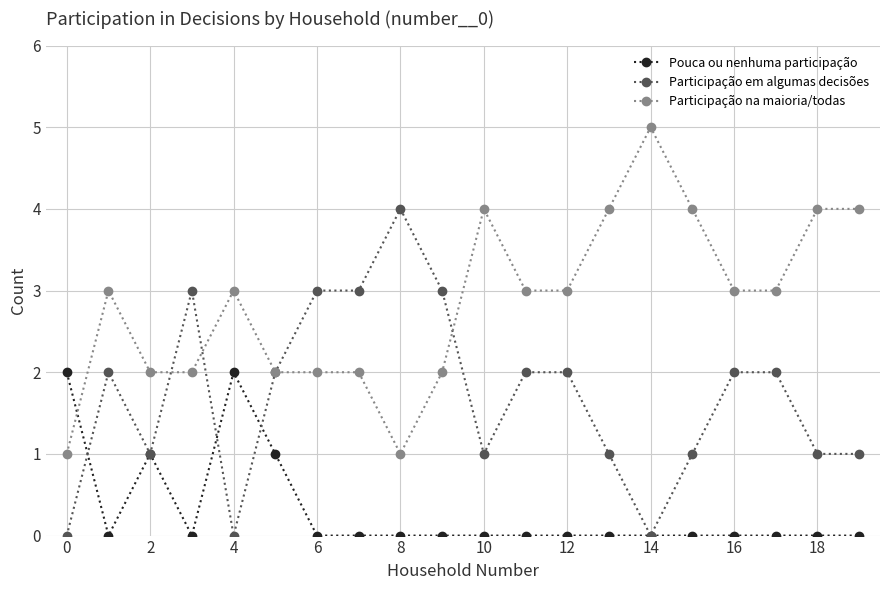

List the series in order of their peak value, highest first.

Participação na maioria/todas, Participação em algumas decisões, Pouca ou nenhuma participação